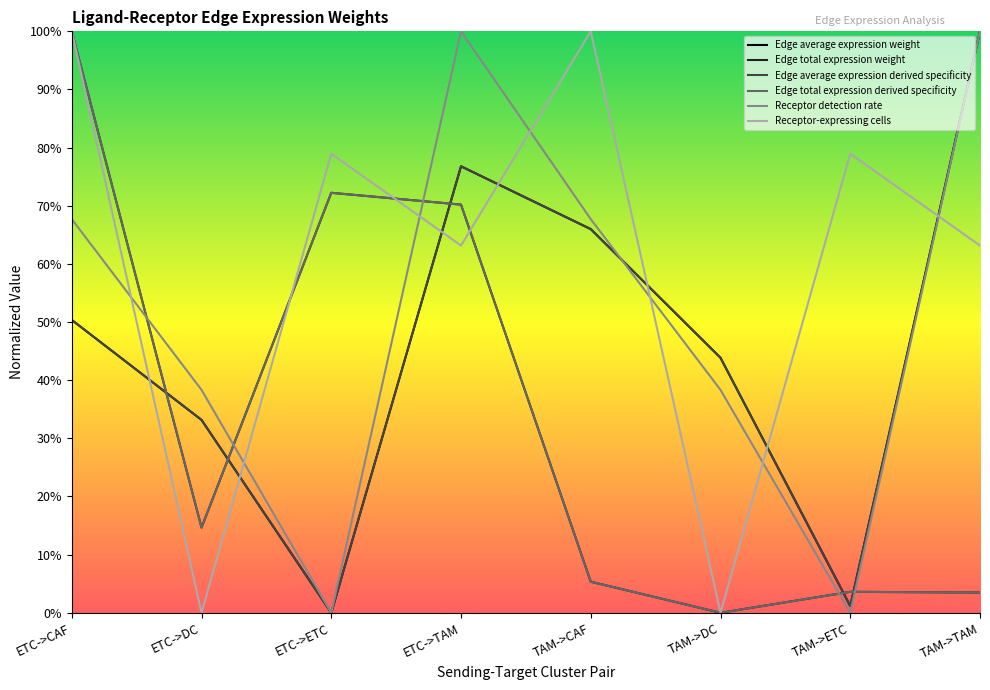

At which label does Edge average expression derived specificity reach its minimum?

ETC->ETC